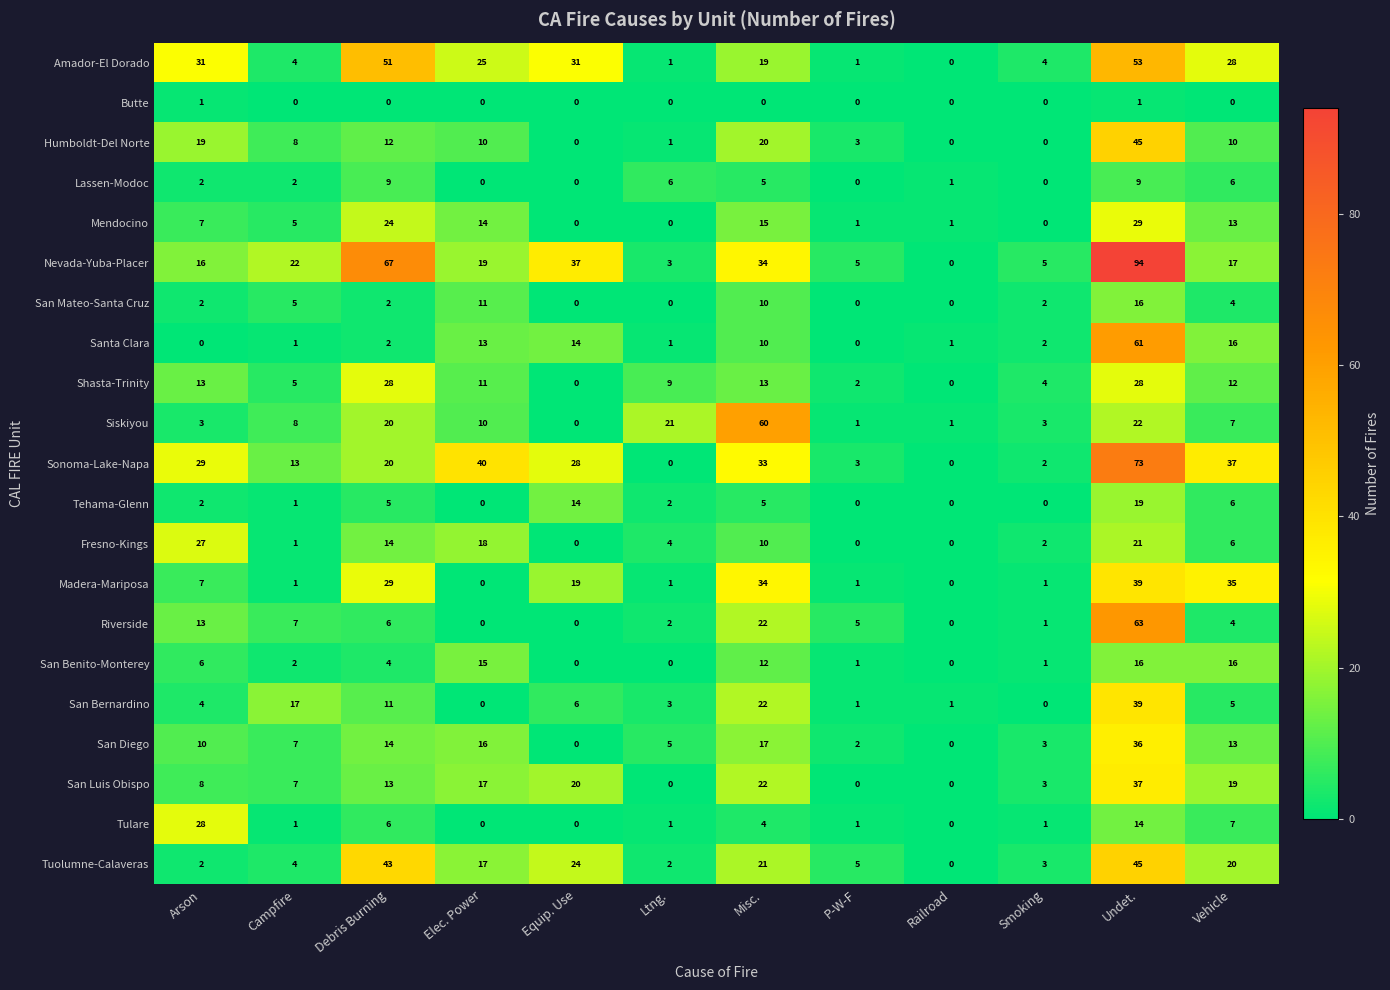

How many values in the Mendocino series are below 7?

6